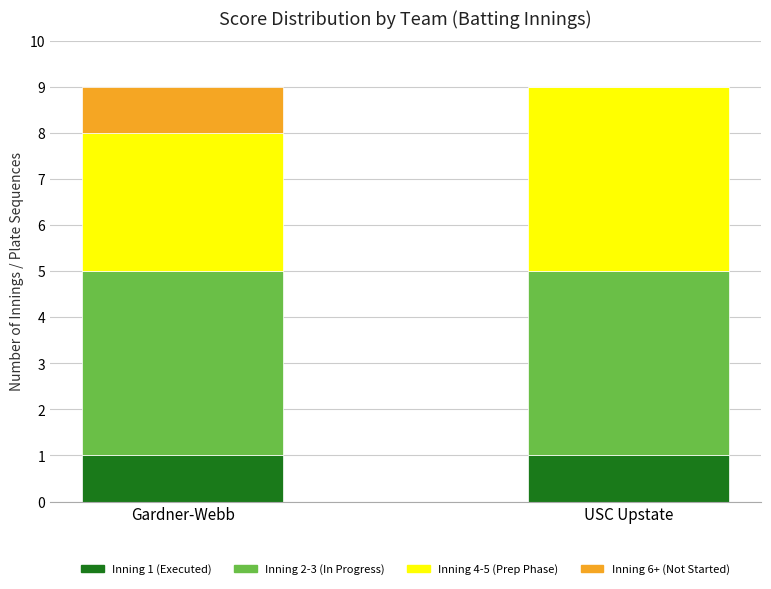

What is the total value across all series at USC Upstate?

9